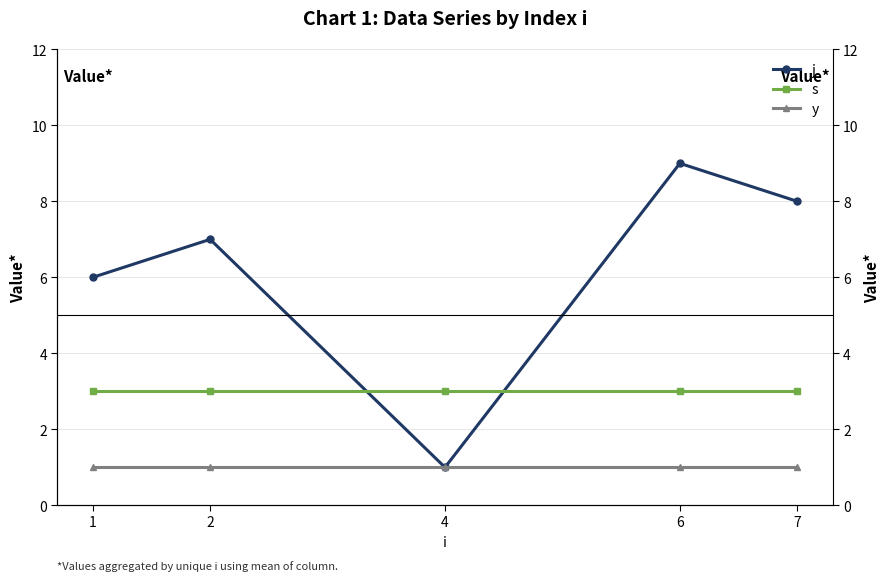

What is the sum of the y values at 1 and 4?

2